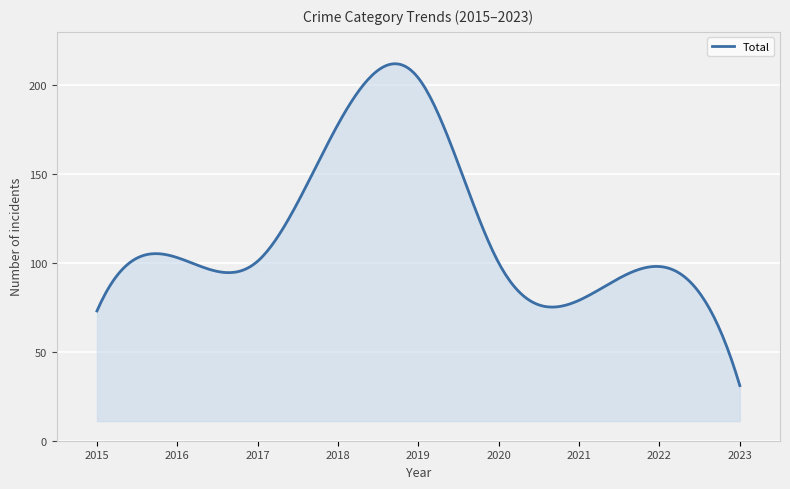

What is the maximum value shown in the chart?

212.0